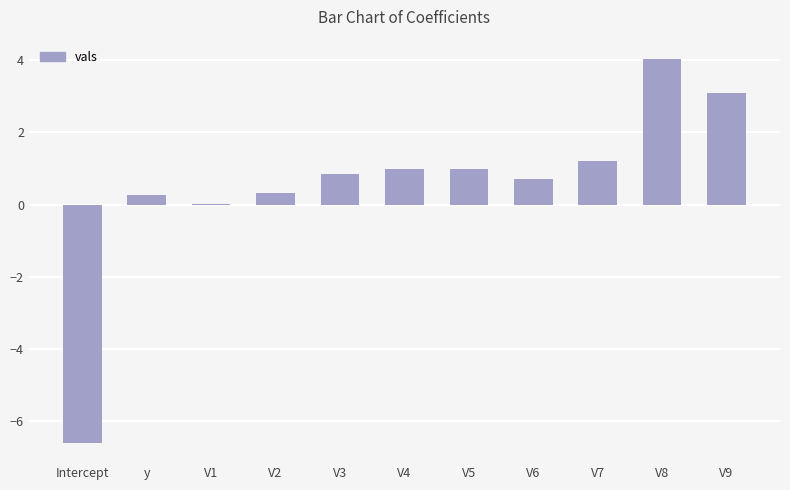

What is the change in value from V4 to V6?

-0.3